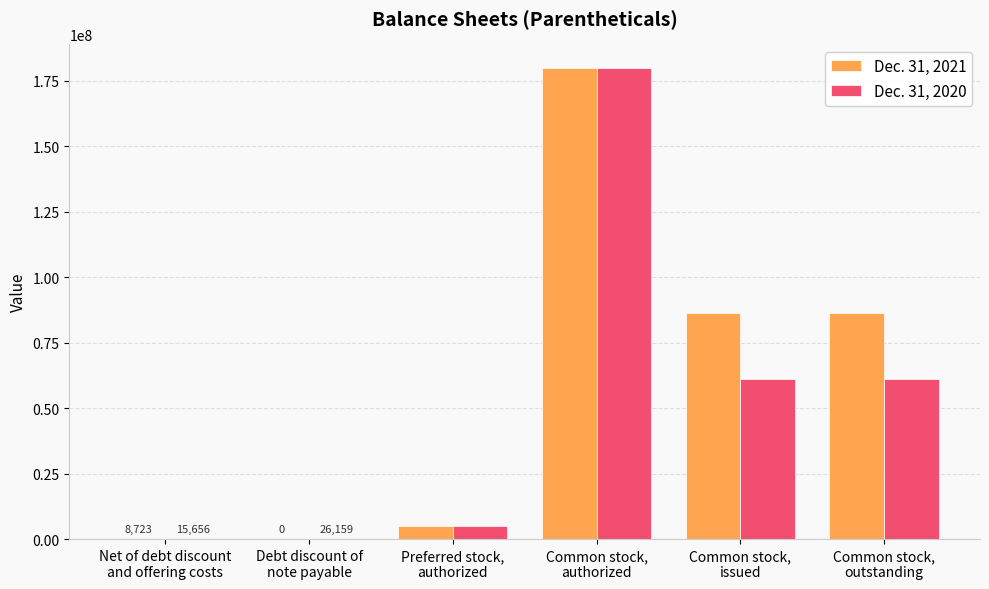

Which series has the largest total across all categories?

Dec. 31, 2021